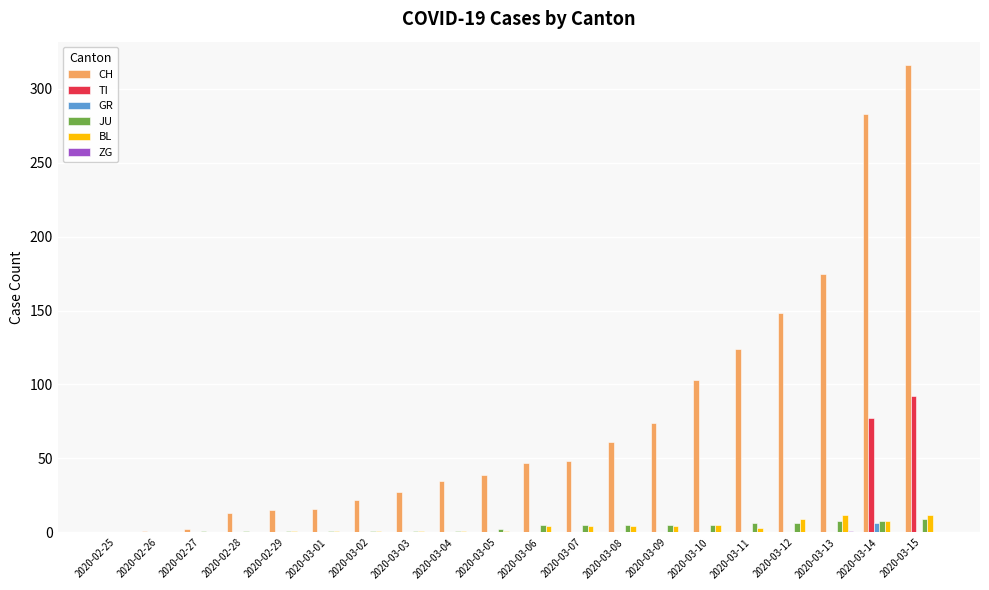

Which label corresponds to the largest value in the chart?

2020-03-15